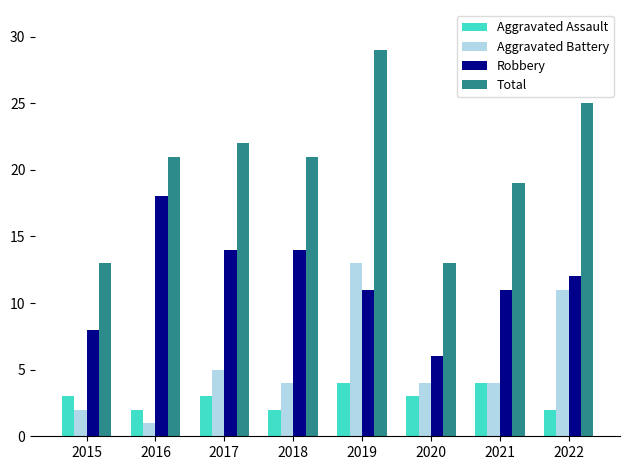

What is the sum of all Aggravated Battery values?

44